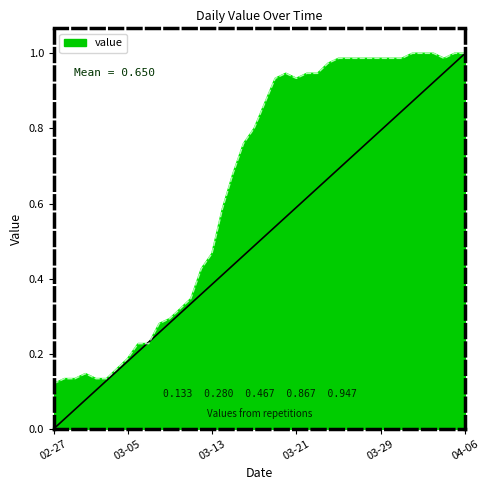

Reading right to left, list all the values displayed in this chart.

1.0	1.0	1.0	1.0	1.0	1.0	1.0	1.0	1.0	1.0	1.0	1.0	1.0	1.0	0.9	0.9	0.9	0.9	0.9	0.9	0.8	0.8	0.7	0.6	0.5	0.4	0.3	0.3	0.3	0.3	0.2	0.2	0.2	0.2	0.1	0.1	0.1	0.1	0.1	0.1